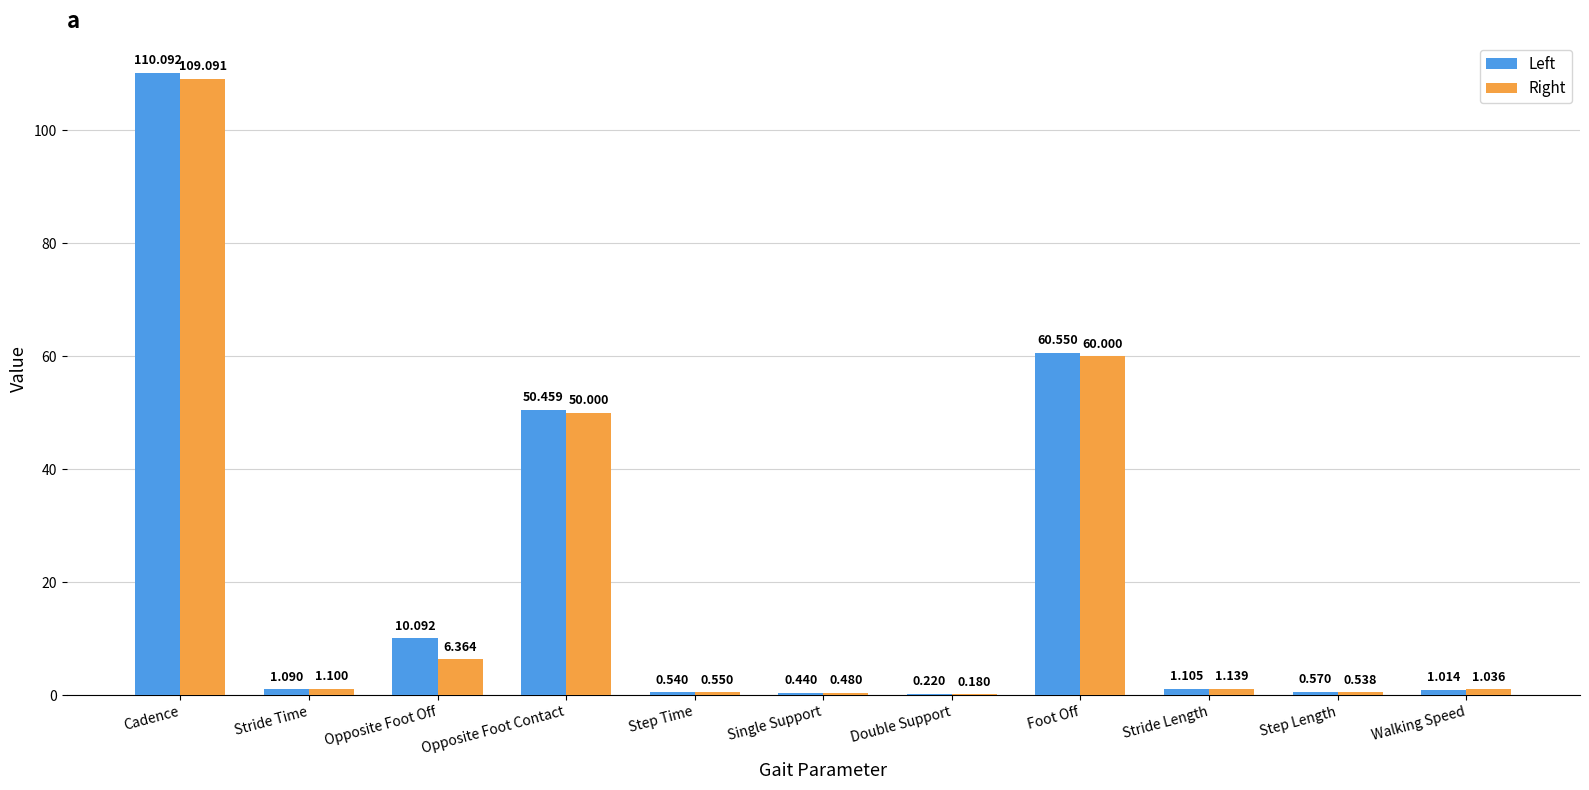

Does the chart contain stacked bars?

No